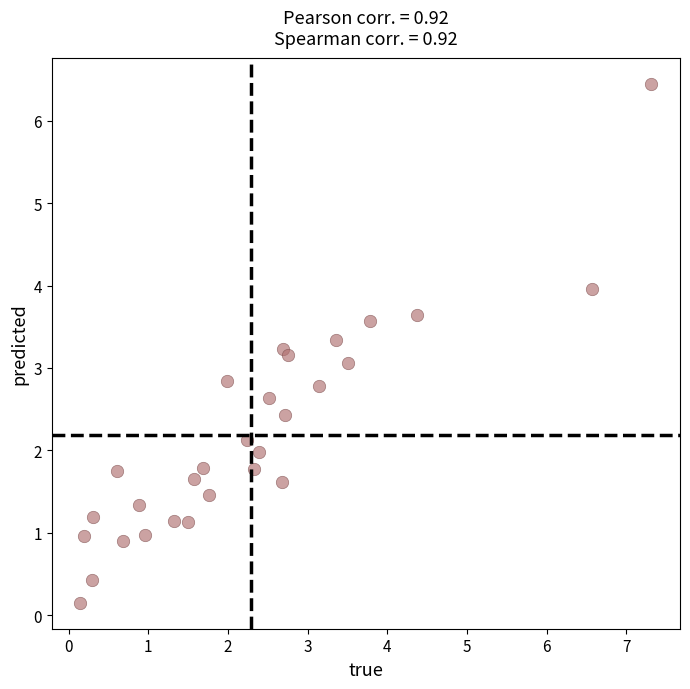

What is the range of Y values (max minus min)?

6.3